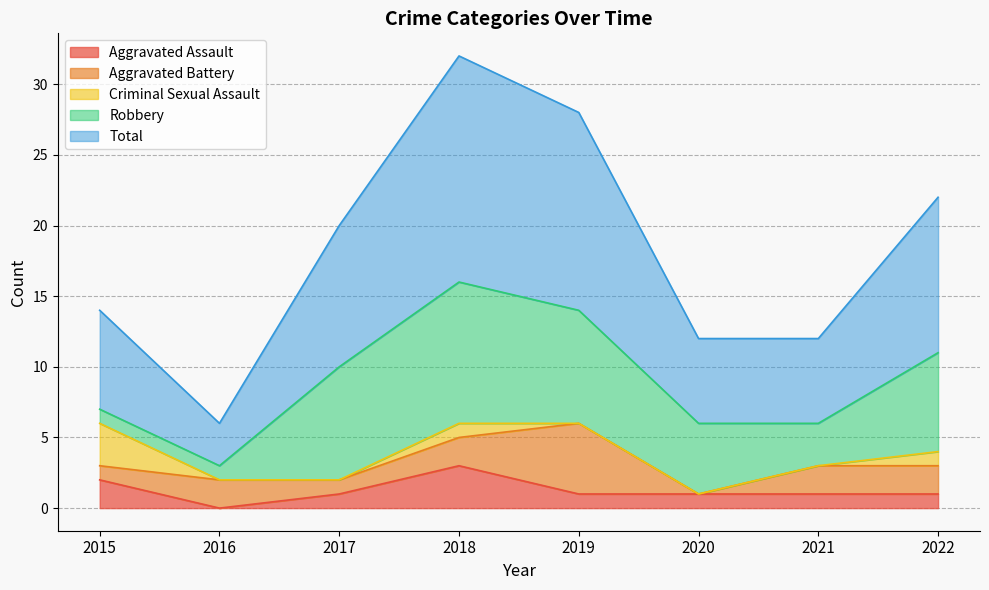

How many series are shown in this chart?

5